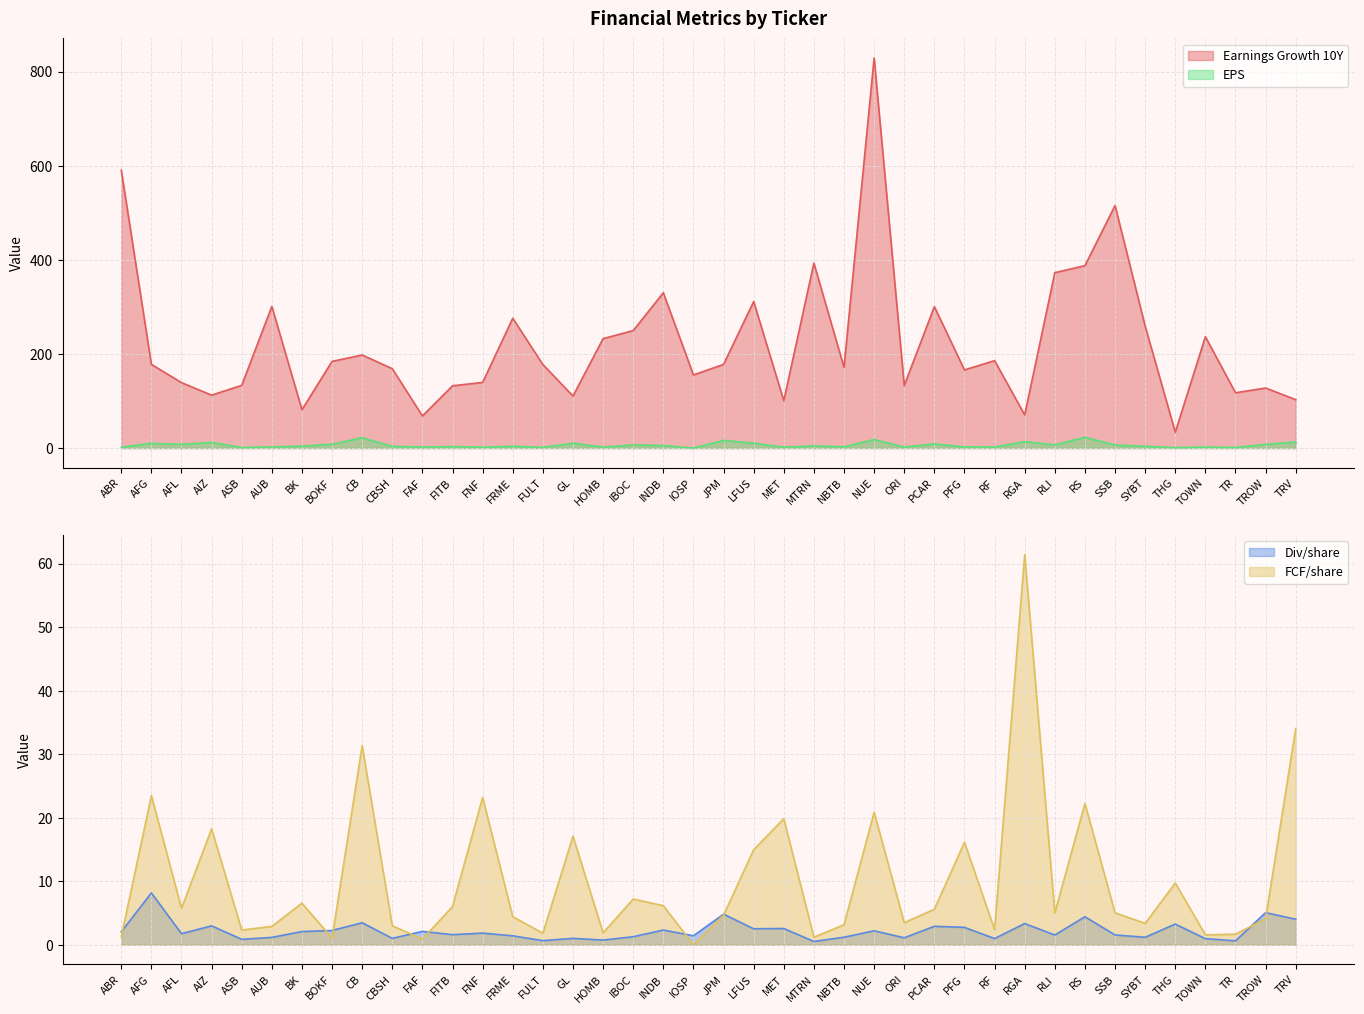

How many times do EPS and FCF/share cross each other?

20